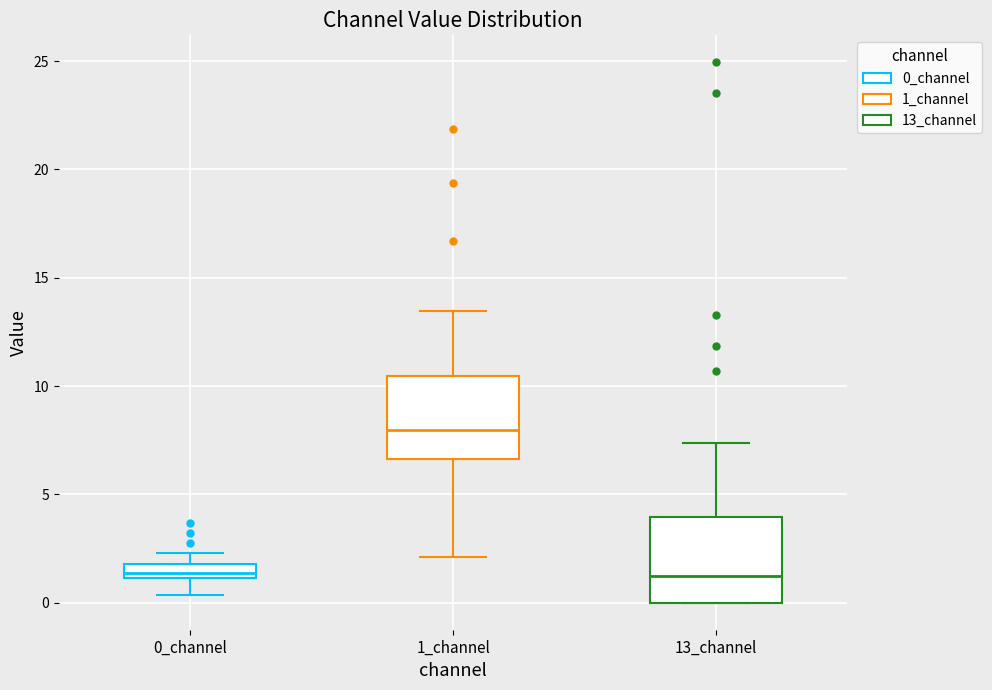

Which box's median line is the highest?

1_channel